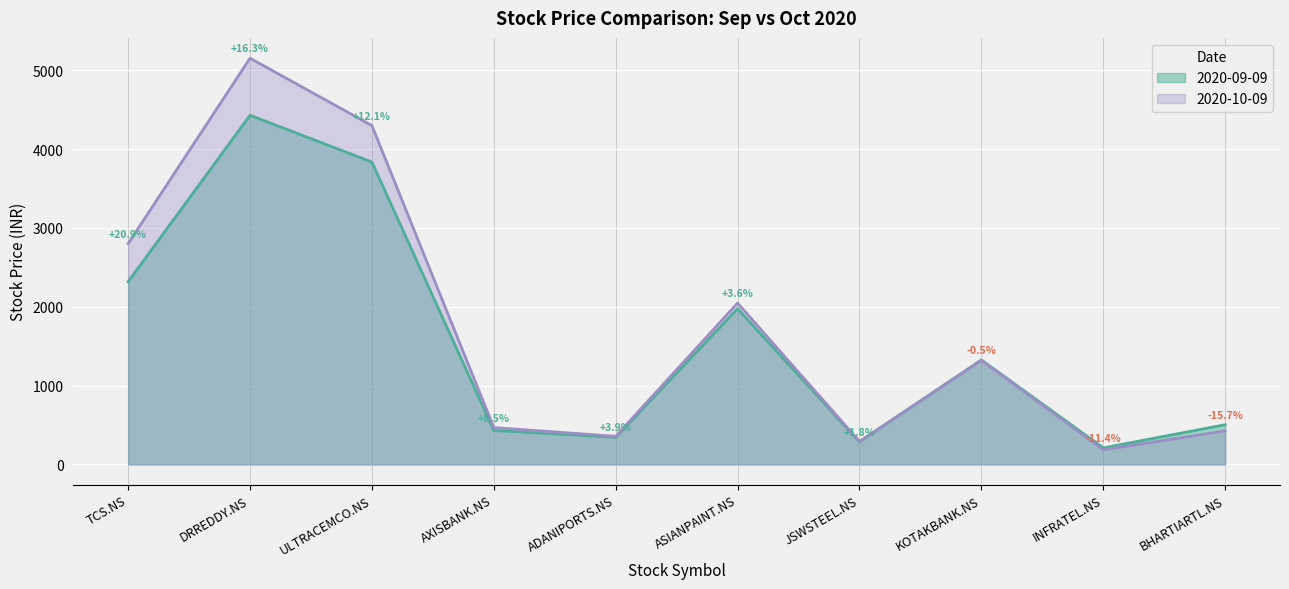

What is the value of the 2020-09-09 point at the 8th from the left?

1326.2